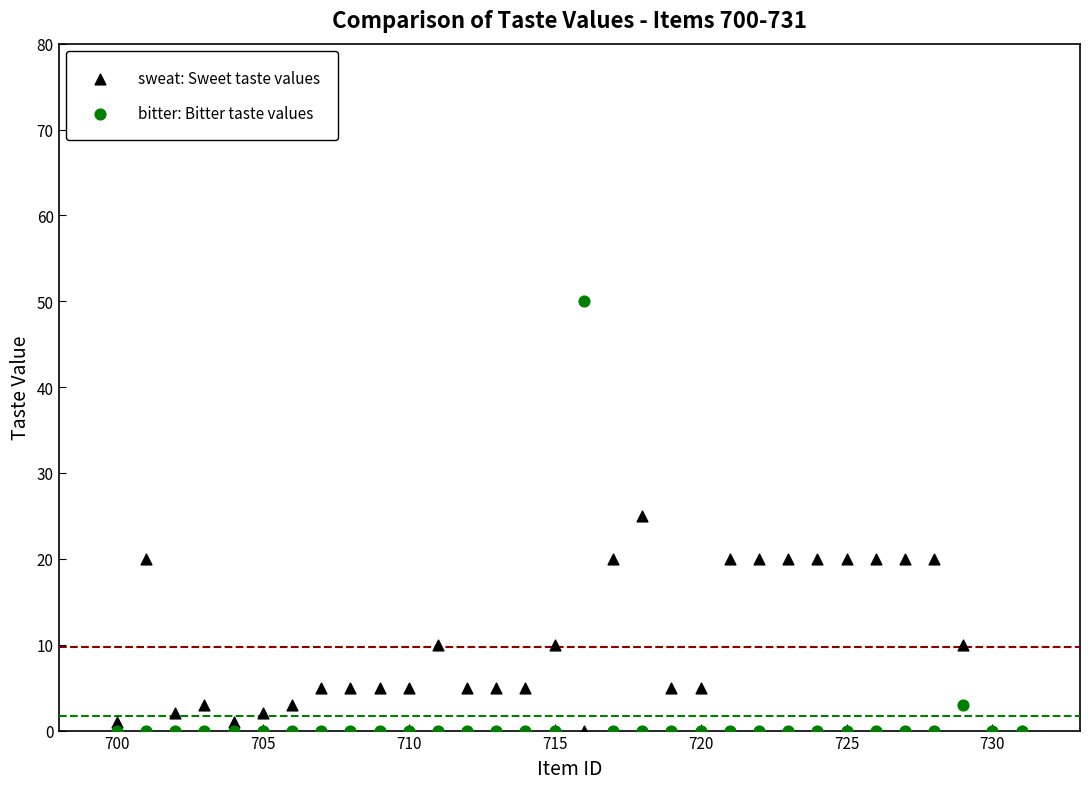

What is the X range (max minus min) for the scatter plot?

31